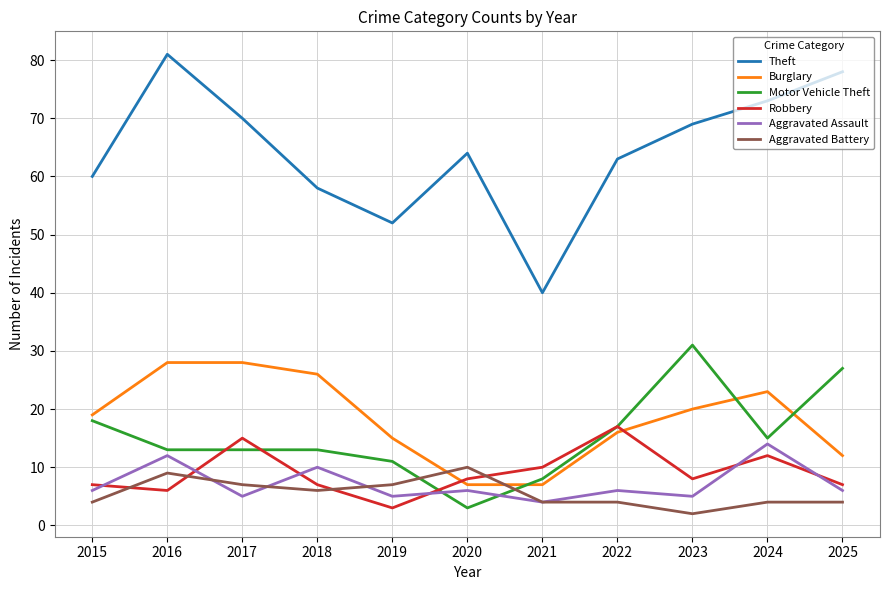

True or false: Aggravated Battery and Robbery intersect in this chart.

True